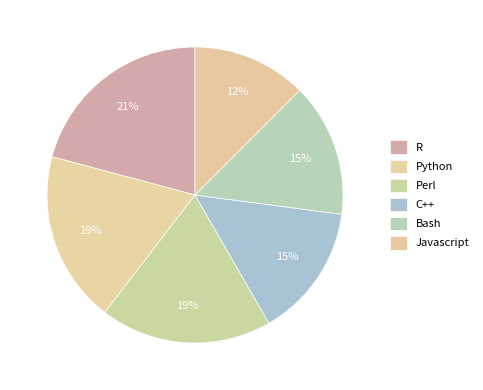

What portion of the pie excludes Javascript?

87.5%